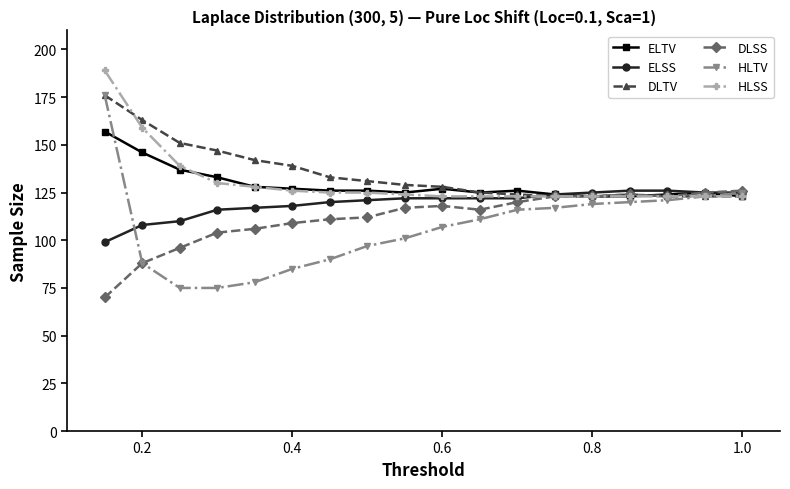

What is the lowest value of the DLSS series?

70